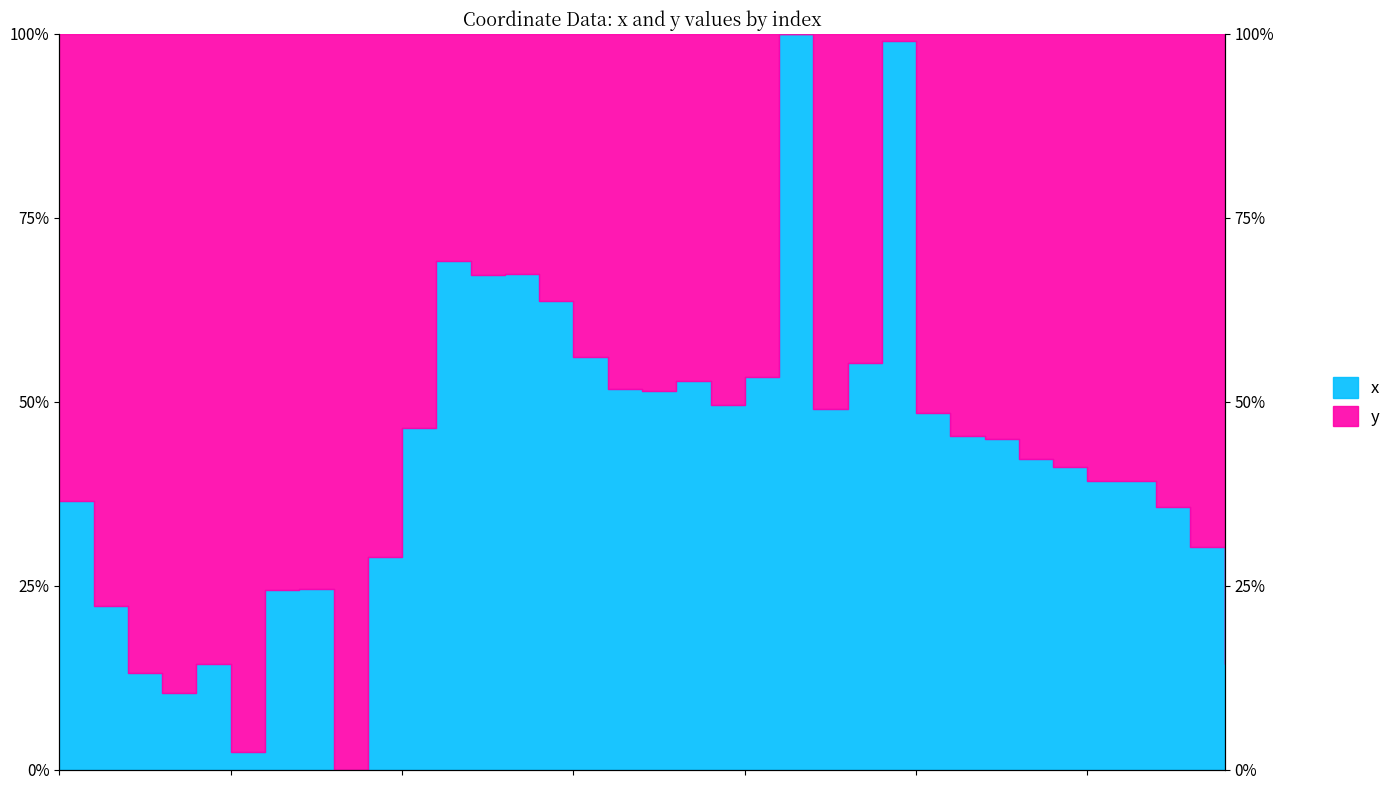

Between 33 and 23, which is larger?

23